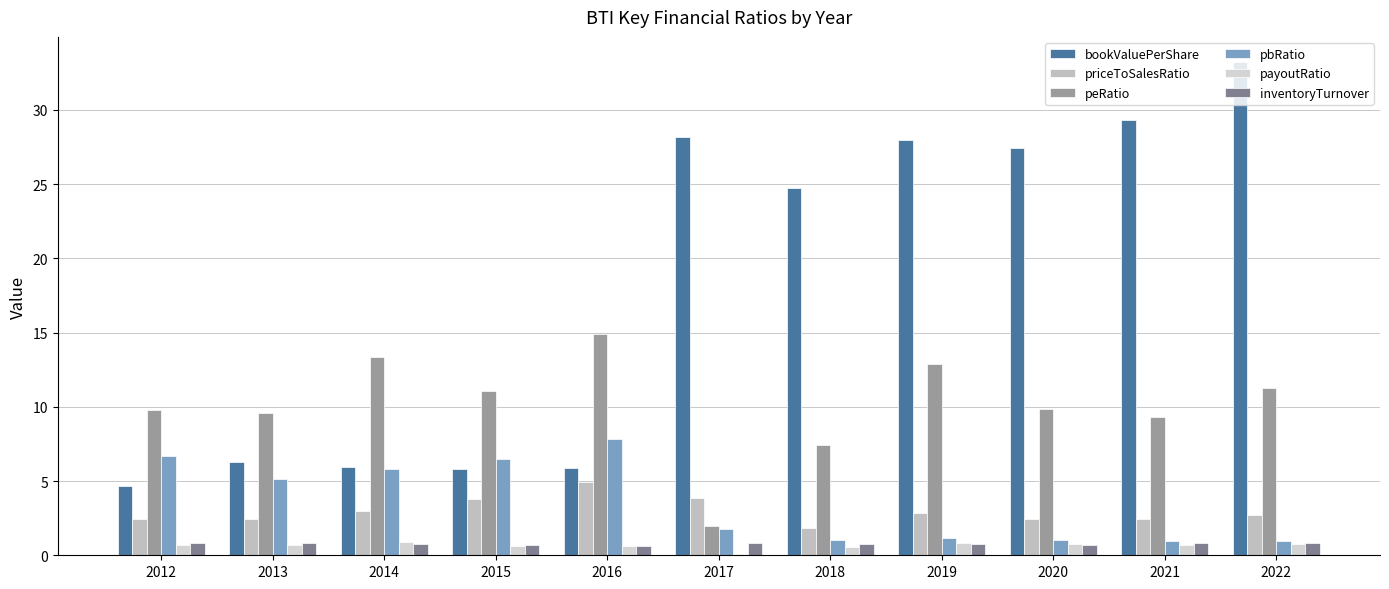

How many data points does each series have?

11